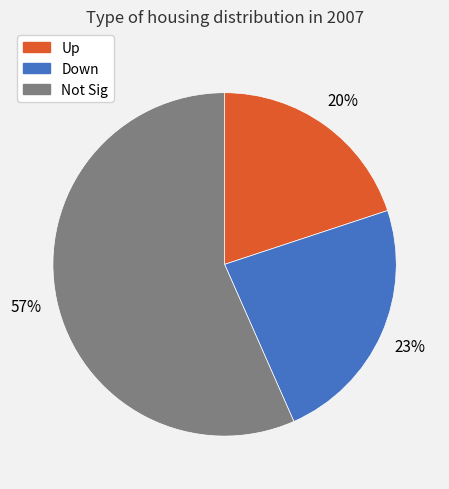

Is the sum of Up and Down greater than half?

No